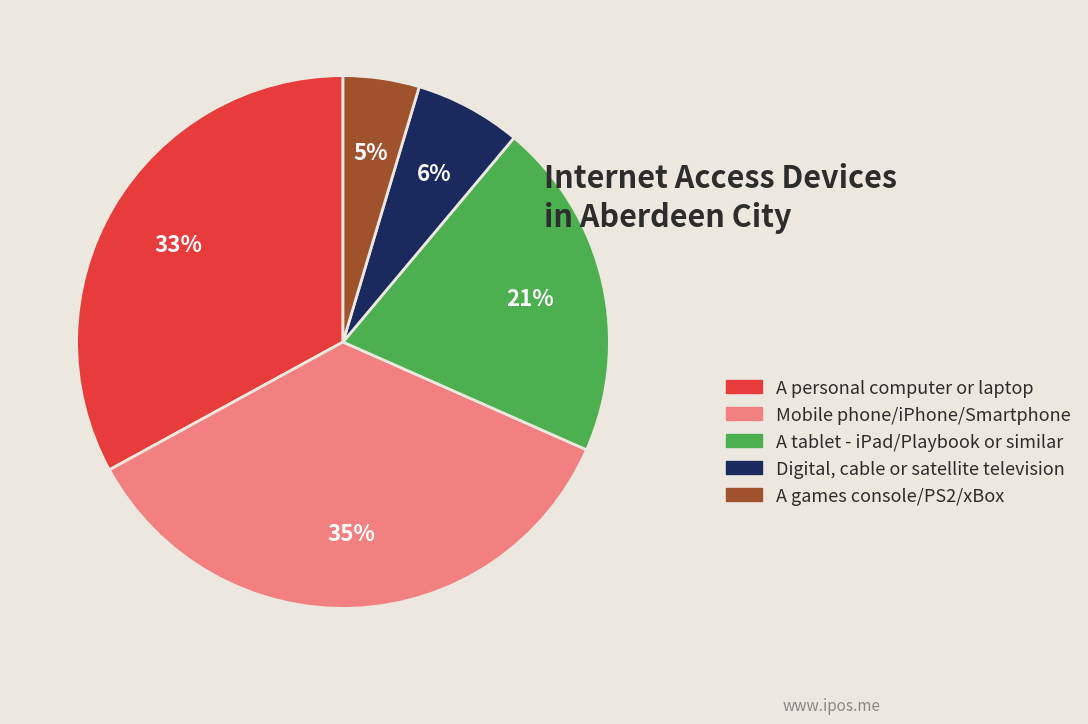

Do A personal computer or laptop and A tablet - iPad/Playbook or similar together represent more than half of the pie?

Yes